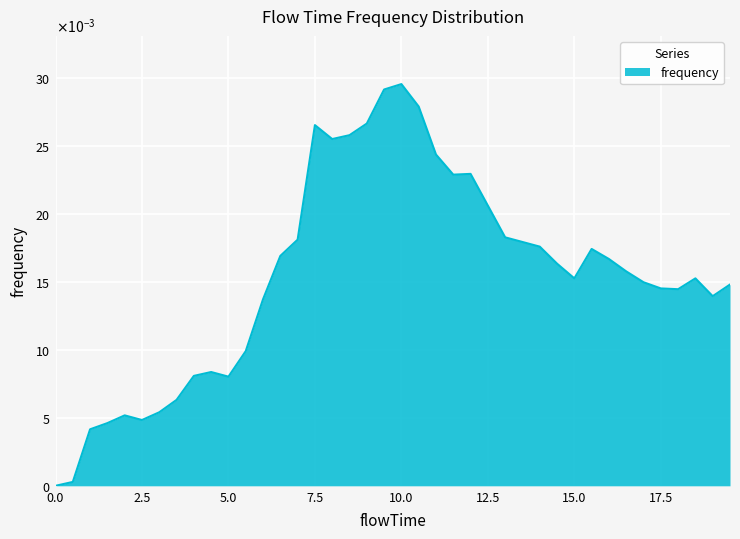

Does the chart have visible grid lines?

Yes